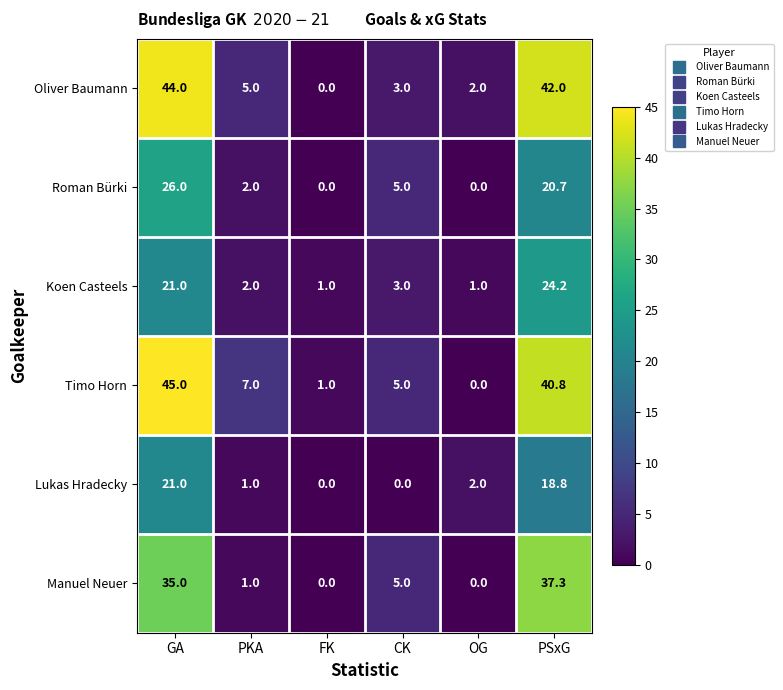

Which category has the lowest value in the Oliver Baumann series?

FK